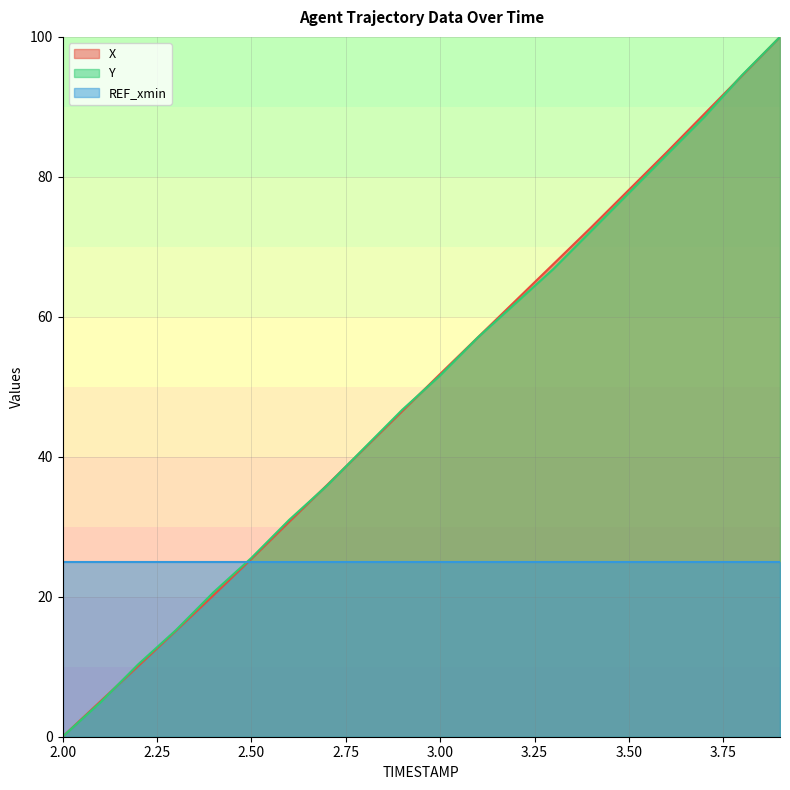

What is the maximum value for X?

100.0